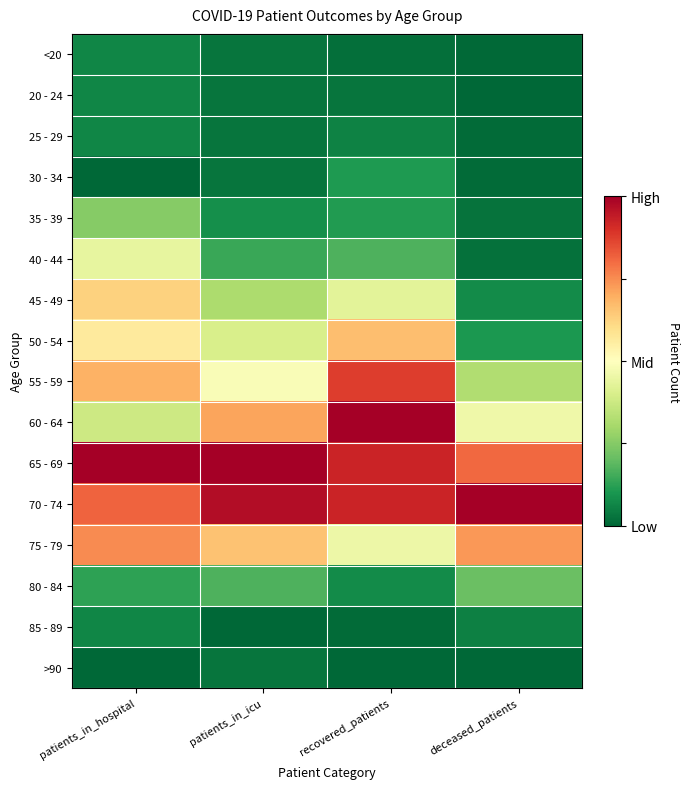

Reading right to left, extract all data points from this chart.

<20: deceased_patients=-0.5	recovered_patients=-0.5	patients_in_icu=-0.5	patients_in_hospital=-0.4
20 - 24: deceased_patients=-0.5	recovered_patients=-0.5	patients_in_icu=-0.5	patients_in_hospital=-0.4
25 - 29: deceased_patients=-0.5	recovered_patients=-0.4	patients_in_icu=-0.5	patients_in_hospital=-0.4
30 - 34: deceased_patients=-0.5	recovered_patients=-0.4	patients_in_icu=-0.5	patients_in_hospital=-0.5
35 - 39: deceased_patients=-0.5	recovered_patients=-0.4	patients_in_icu=-0.4	patients_in_hospital=-0.2
40 - 44: deceased_patients=-0.5	recovered_patients=-0.3	patients_in_icu=-0.4	patients_in_hospital=-0.1
45 - 49: deceased_patients=-0.4	recovered_patients=-0.1	patients_in_icu=-0.2	patients_in_hospital=0.1
50 - 54: deceased_patients=-0.4	recovered_patients=0.2	patients_in_icu=-0.1	patients_in_hospital=0.1
55 - 59: deceased_patients=-0.2	recovered_patients=0.4	patients_in_icu=-0.0	patients_in_hospital=0.2
60 - 64: deceased_patients=-0.0	recovered_patients=0.5	patients_in_icu=0.2	patients_in_hospital=-0.1
65 - 69: deceased_patients=0.3	recovered_patients=0.4	patients_in_icu=0.5	patients_in_hospital=0.5
70 - 74: deceased_patients=0.5	recovered_patients=0.4	patients_in_icu=0.5	patients_in_hospital=0.3
75 - 79: deceased_patients=0.2	recovered_patients=-0.0	patients_in_icu=0.2	patients_in_hospital=0.2
80 - 84: deceased_patients=-0.3	recovered_patients=-0.4	patients_in_icu=-0.3	patients_in_hospital=-0.4
85 - 89: deceased_patients=-0.4	recovered_patients=-0.5	patients_in_icu=-0.5	patients_in_hospital=-0.4
>90: deceased_patients=-0.5	recovered_patients=-0.5	patients_in_icu=-0.5	patients_in_hospital=-0.5